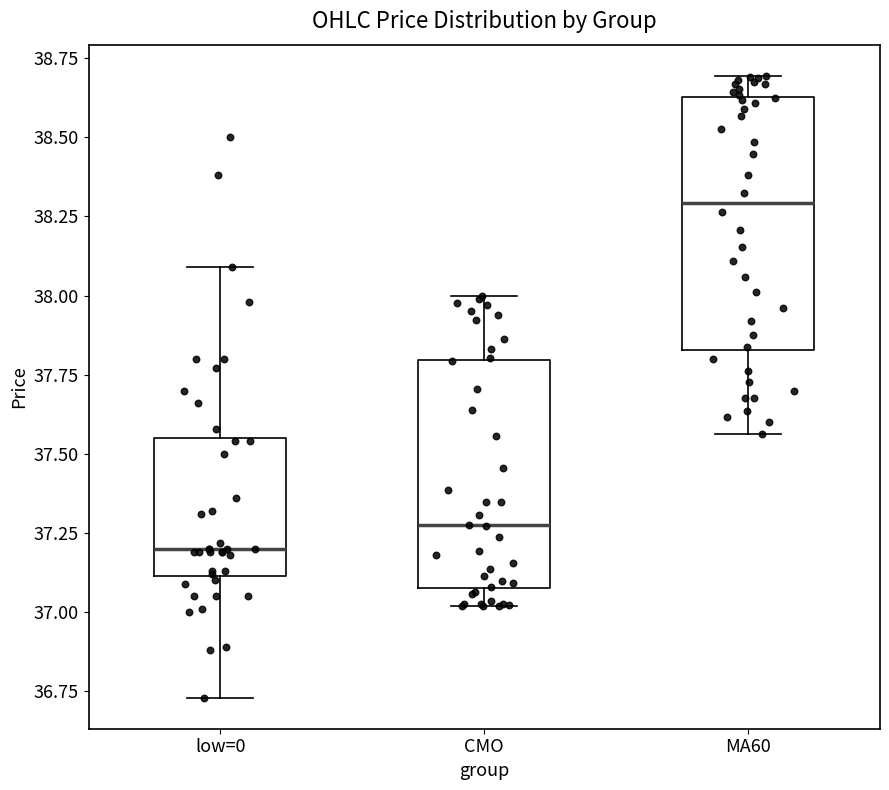

Reading left to right, read every box against the y-axis: the position of its median line, the range the box covers, and the ends of its whiskers. The values are not printed on the chart, so give them approximately, as read against the axis.

low=0: median 37.20, box 37.10 to 37.55, whiskers 36.75 to 38.10
CMO: median 37.25, box 37.10 to 37.80, whiskers 37.00 to 38.00
MA60: median 38.30, box 37.85 to 38.65, whiskers 37.55 to 38.70